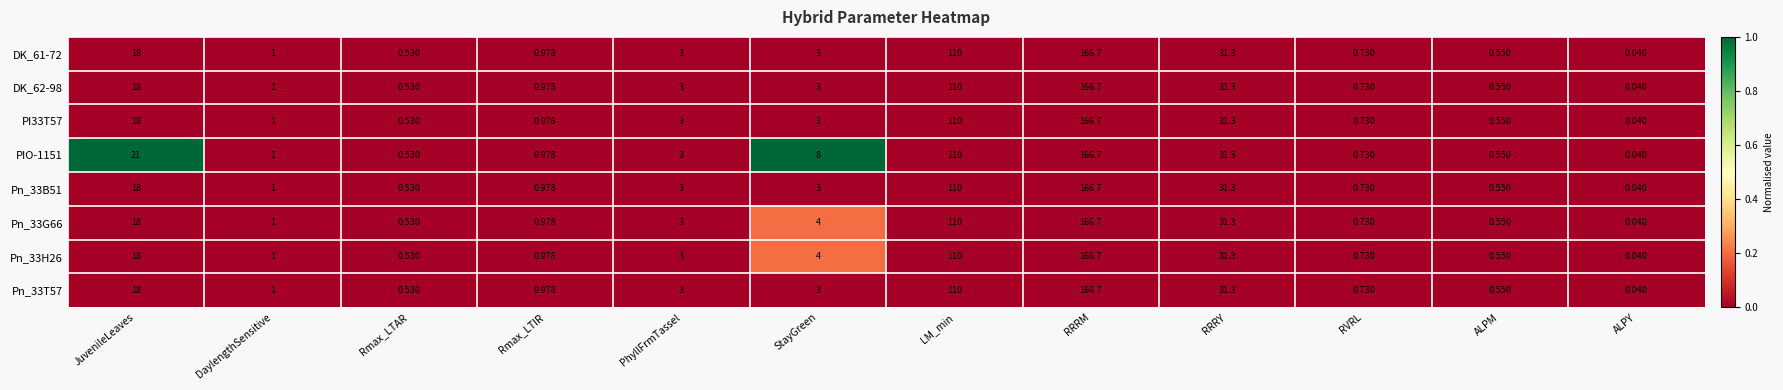

What is the greatest value displayed?

166.7